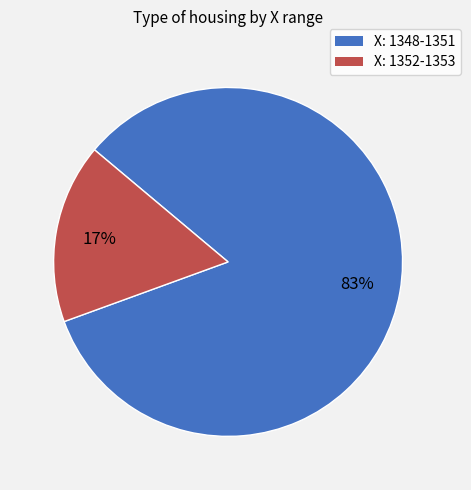

Between X: 1348-1351 and X: 1352-1353, which is larger?

X: 1348-1351